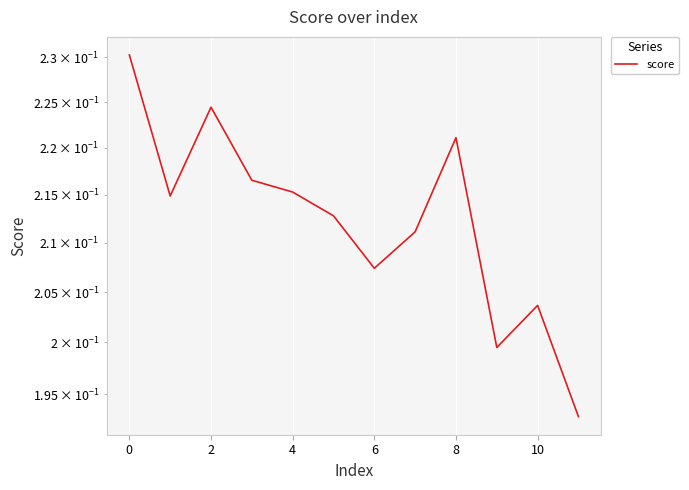

How many series are shown in this chart?

1